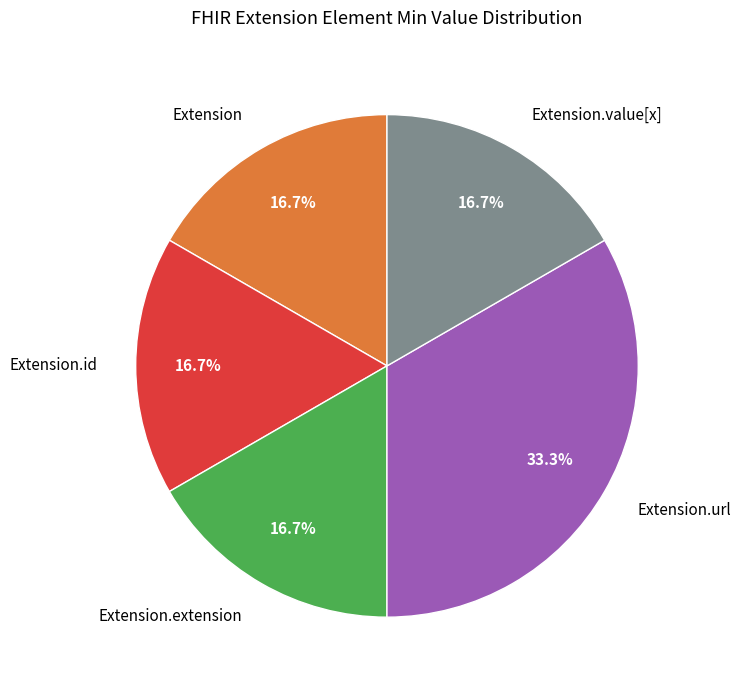

Does any single category account for the majority?

No